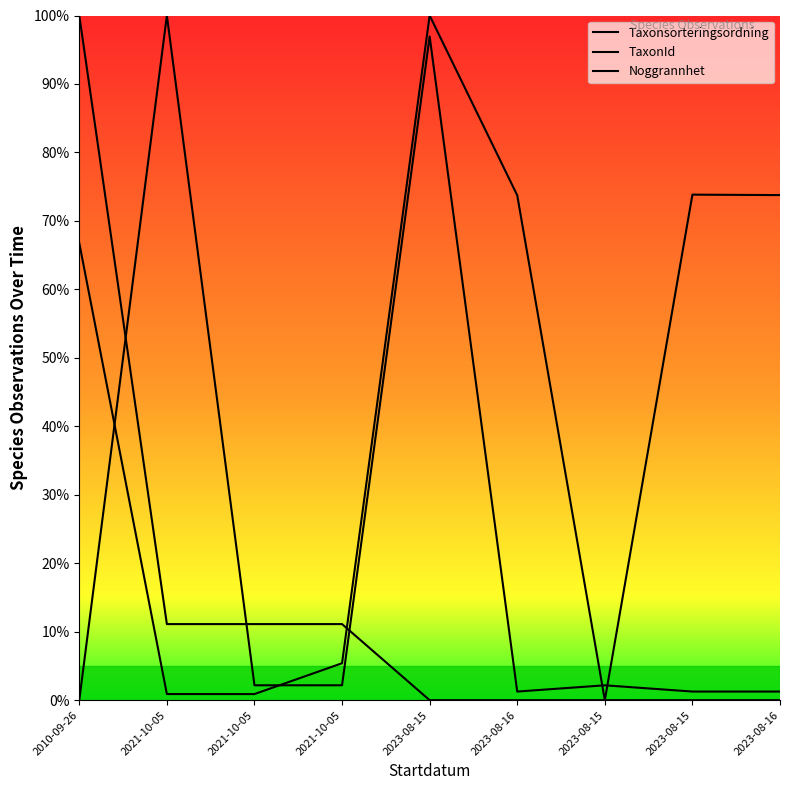

How many data points in Taxonsorteringsordning are less than 66?

4